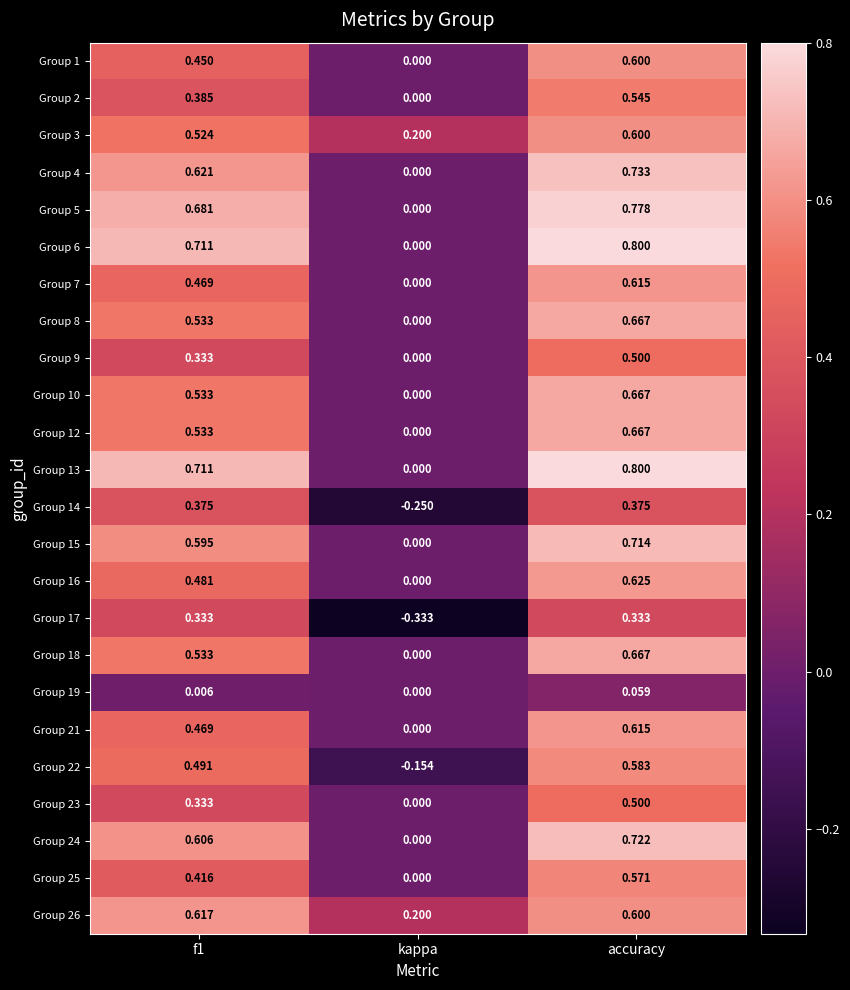

Which category has the lowest value across all series?

kappa